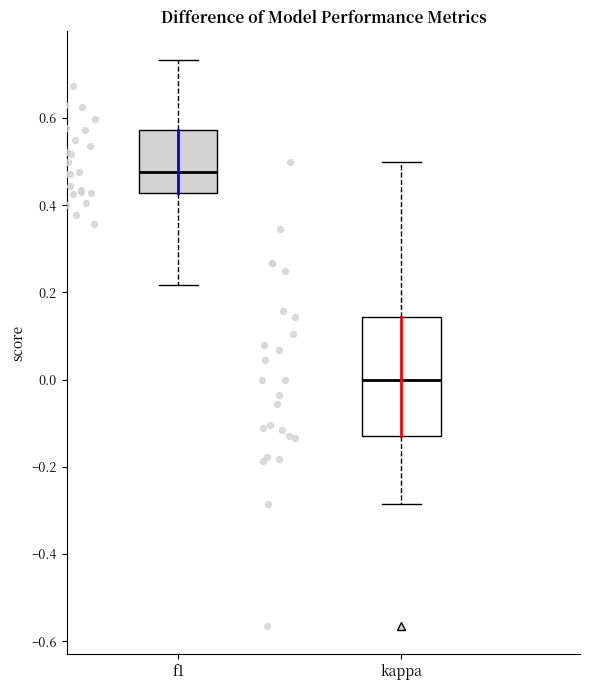

Reading left to right, transcribe this box plot: for each box, give where its median line is, the range the box spans, and where its two whiskers end, as read against the y-axis. The values are not printed on the chart, so give them approximately, as read against the axis.

f1: median 0.48, box 0.42 to 0.58, whiskers 0.22 to 0.74
kappa: median 0.00, box -0.14 to 0.14, whiskers -0.28 to 0.50